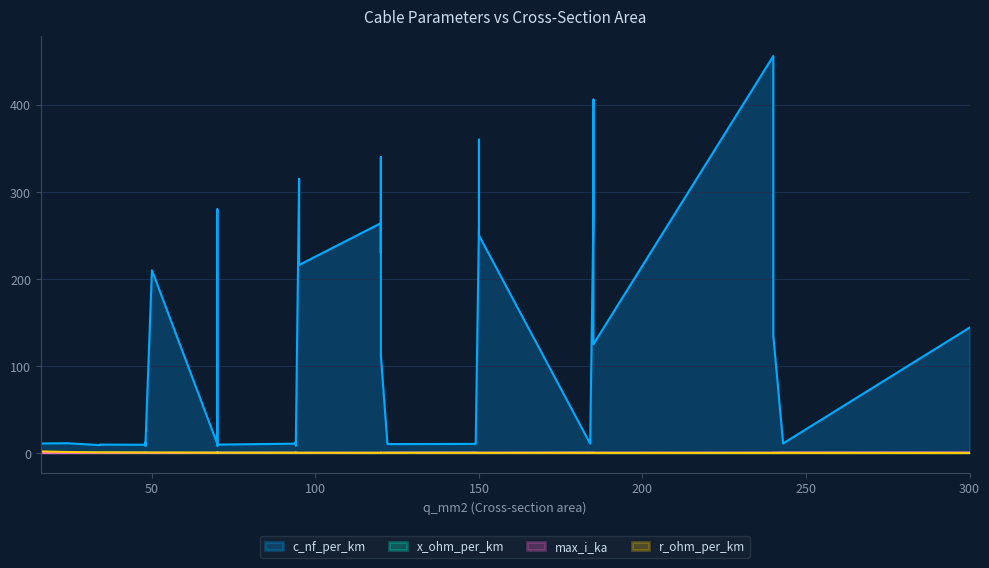

Which series has the largest total across all categories?

c_nf_per_km